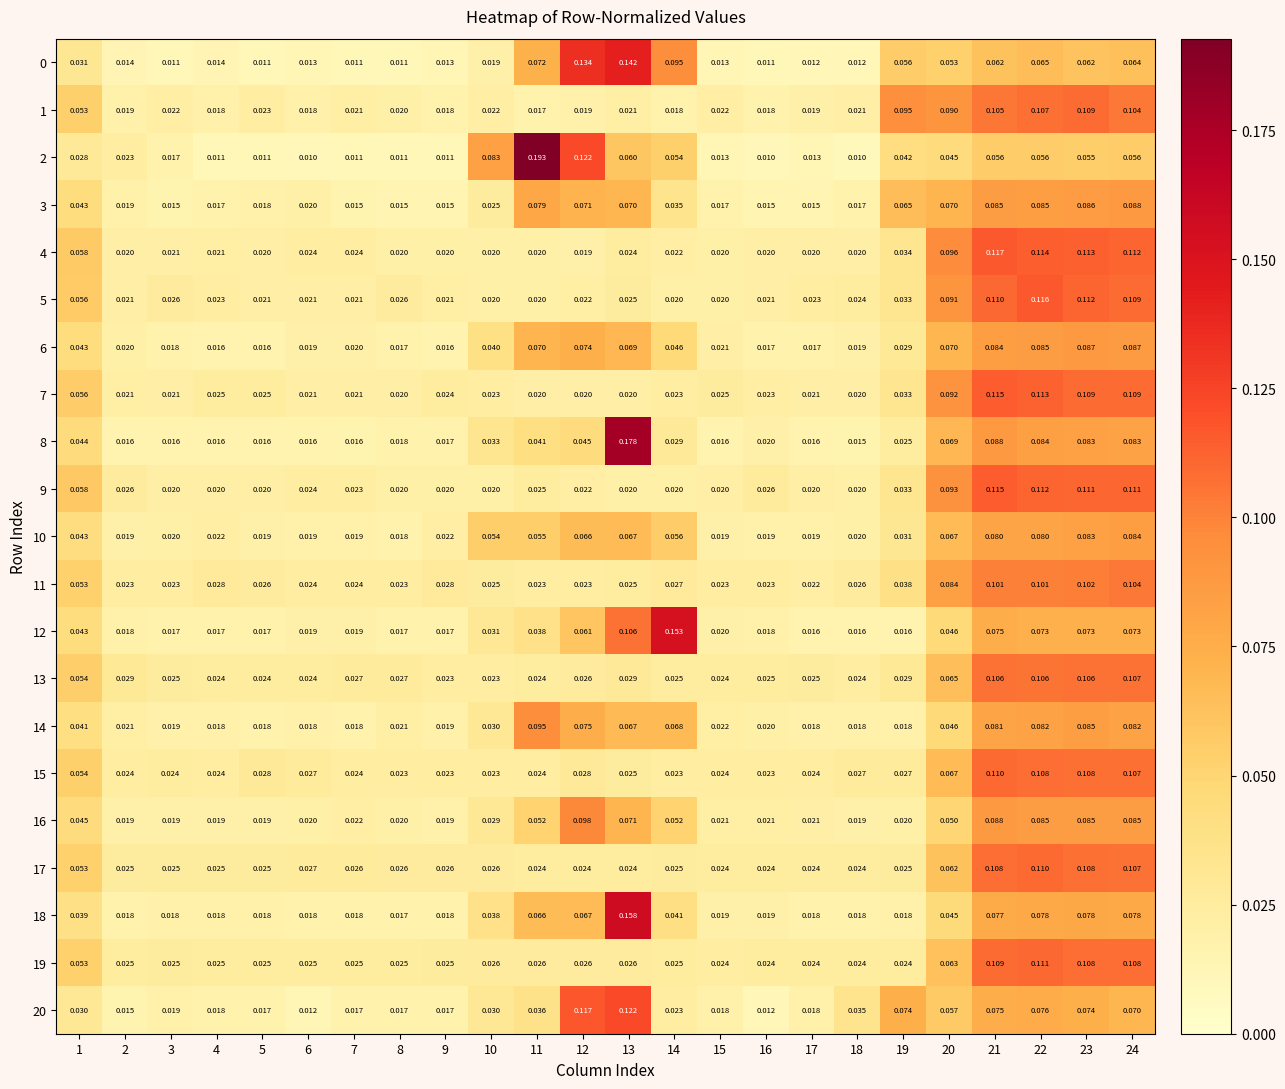

Which series has the widest spread of values?

2